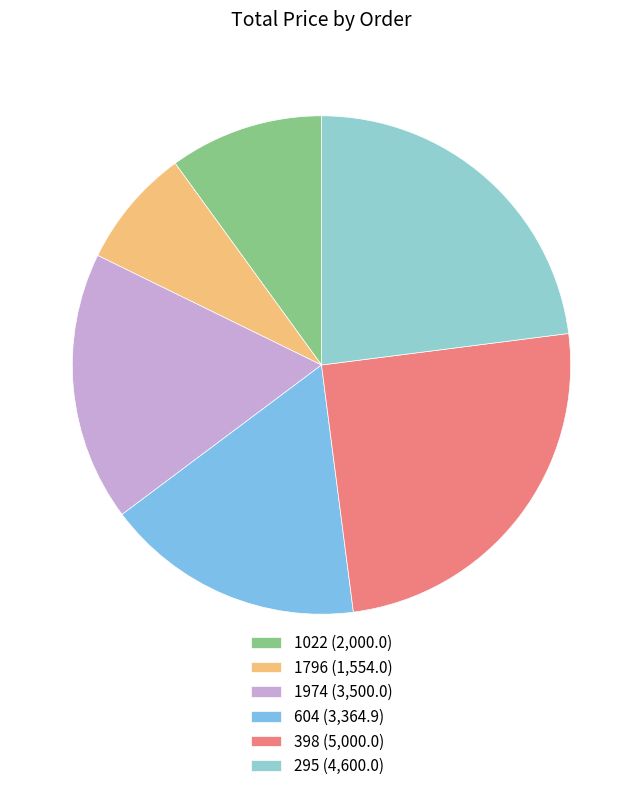

Which slice is the largest?

398